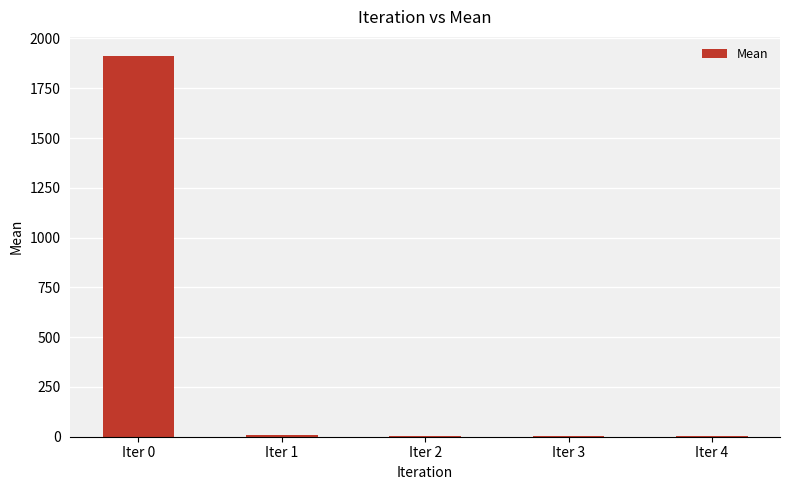

What is the change in value from Iter 1 to Iter 2?

-5.9